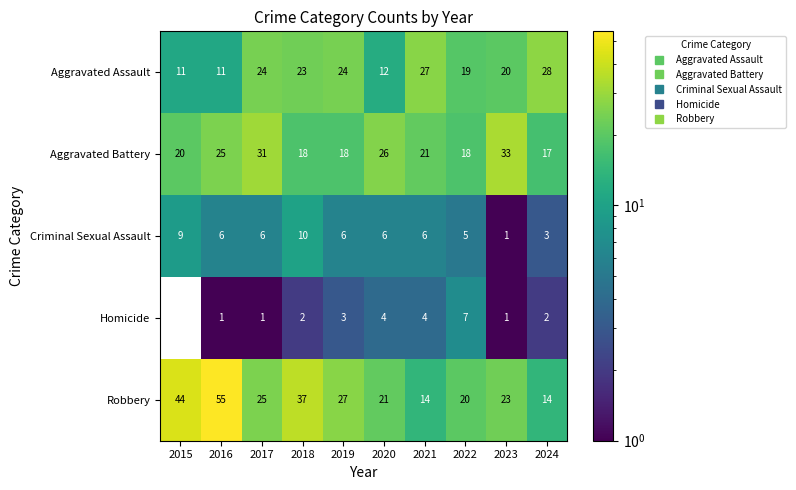

Between 2016 and 2018, which series saw the biggest shift?

Robbery